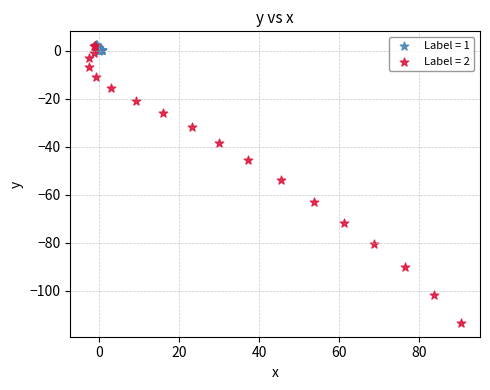

What are all the series names shown in the legend?

Label = 1, Label = 2